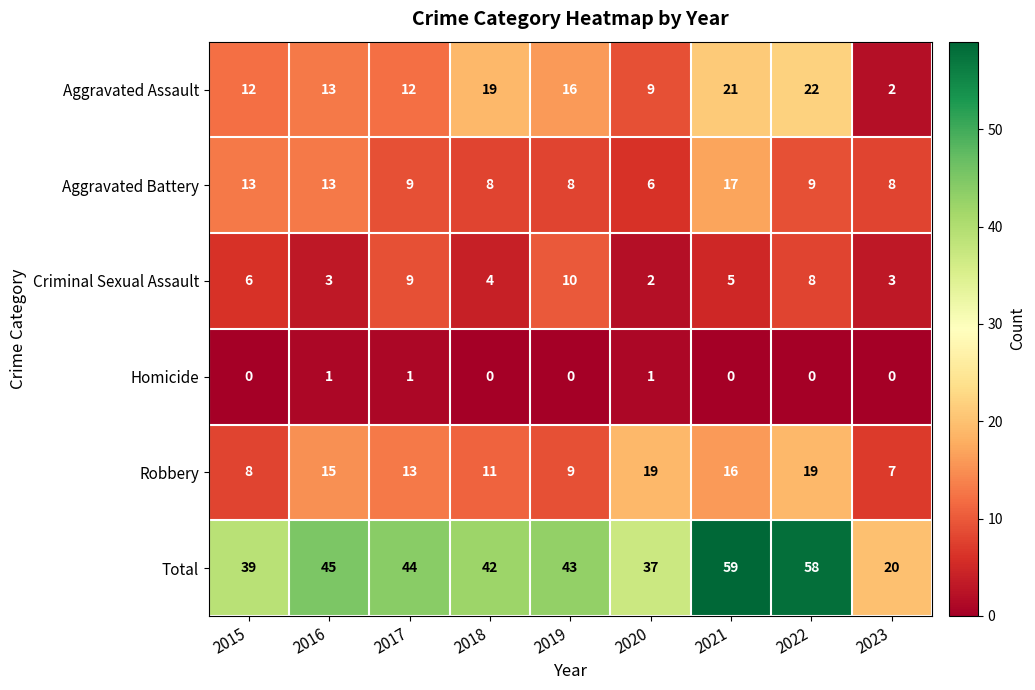

The Aggravated Assault series shows 3 at 2017. True or false?

False